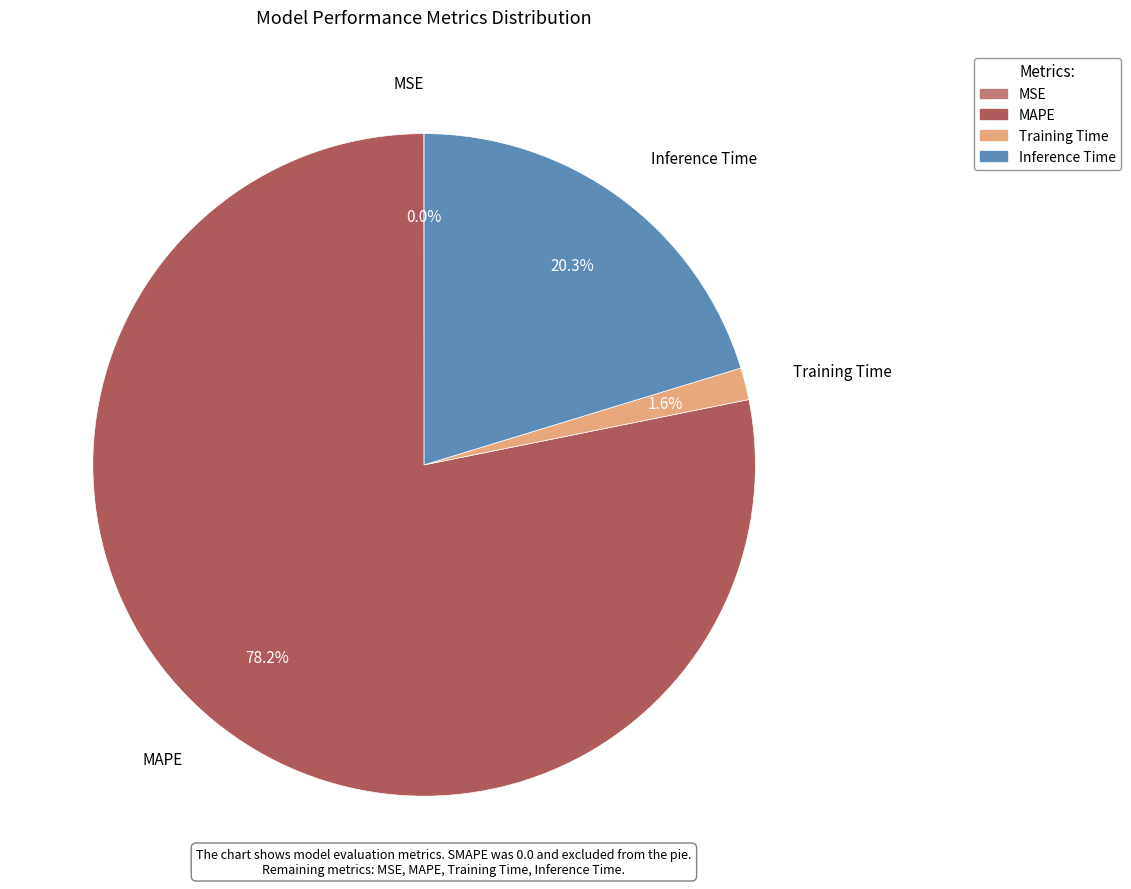

What is the largest slice in the pie chart?

MAPE